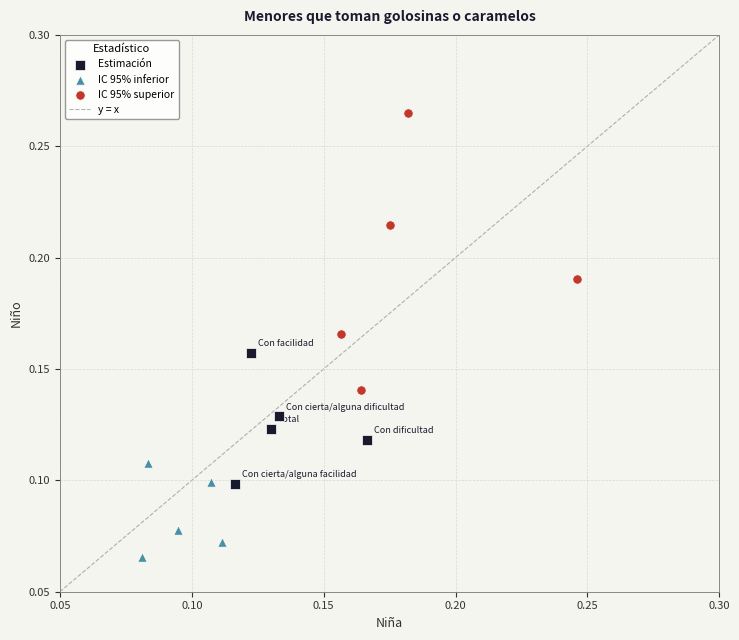

Which series reaches the minimum Y coordinate?

IC 95% inferior